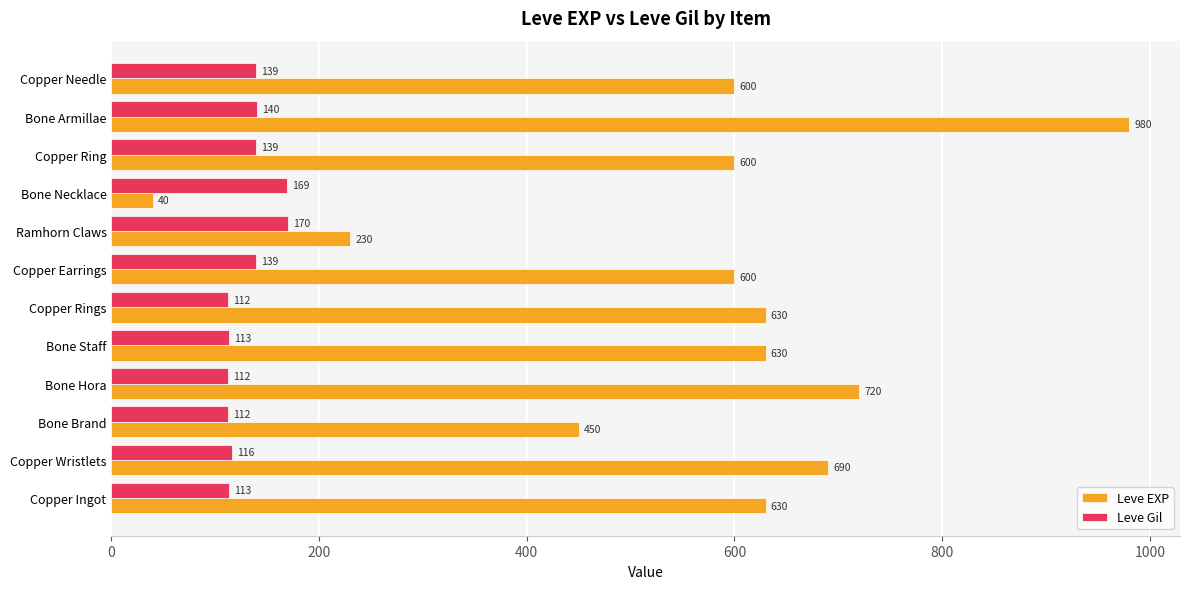

Rank the series by their average value, from highest to lowest.

Leve EXP, Leve Gil